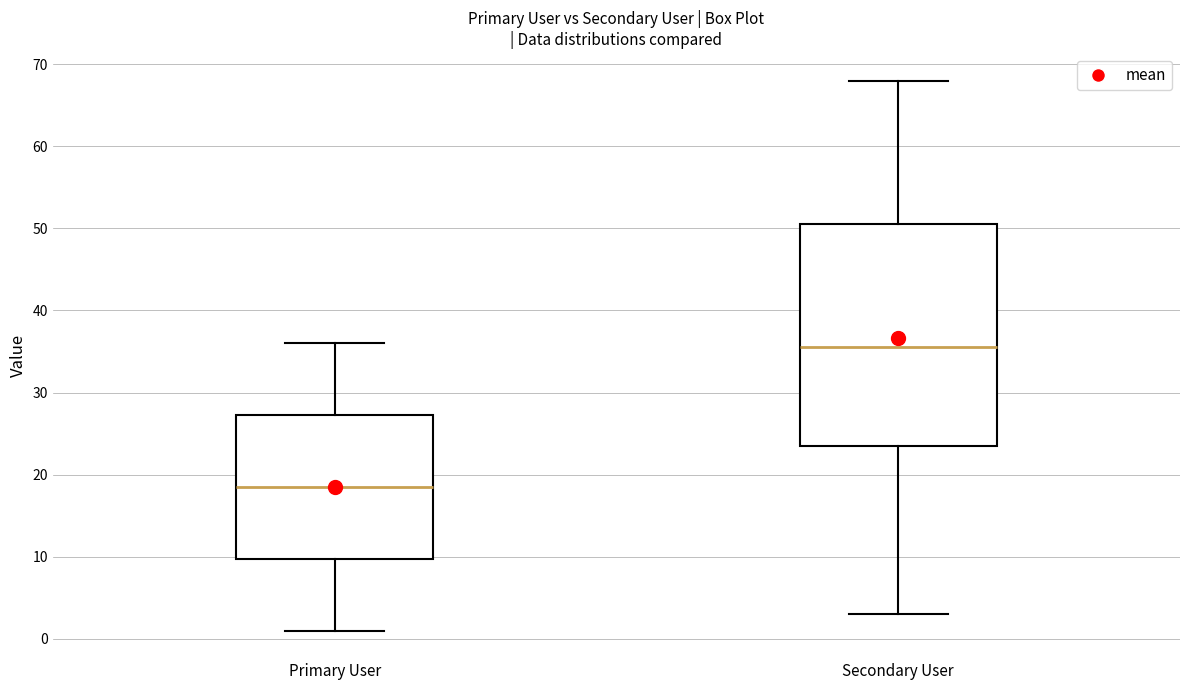

Reading left to right, read every box against the y-axis: the position of its median line, the range the box covers, and the ends of its whiskers. The values are not printed on the chart, so give them approximately, as read against the axis.

Primary User: median 19, box 10 to 27, whiskers 1 to 36
Secondary User: median 36, box 24 to 51, whiskers 3 to 68